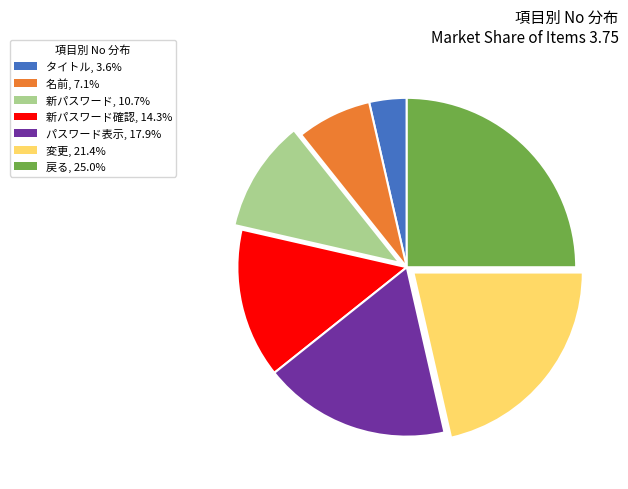

Is there a majority slice in this chart?

No